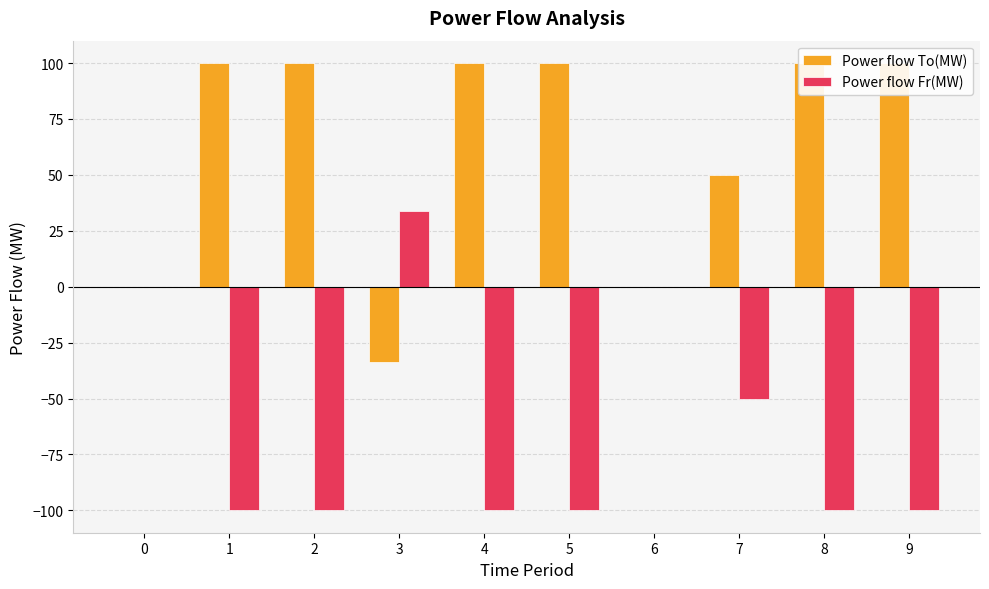

What is the difference between the maximum and minimum values in the Power flow To(MW) series?

133.7